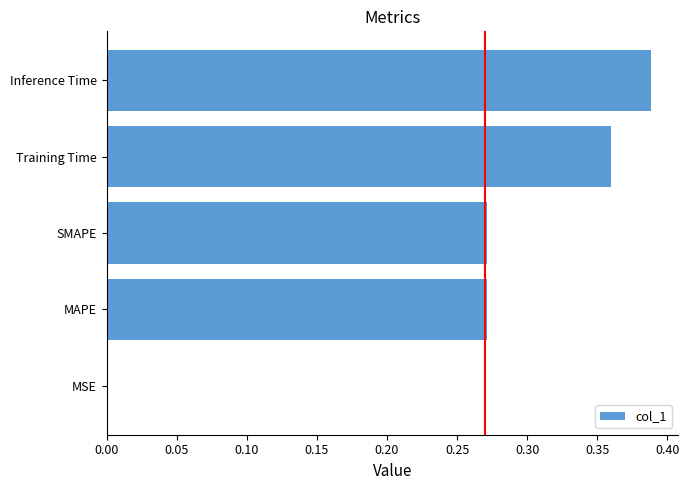

True or false: the data shows 0.0 at MSE.

True